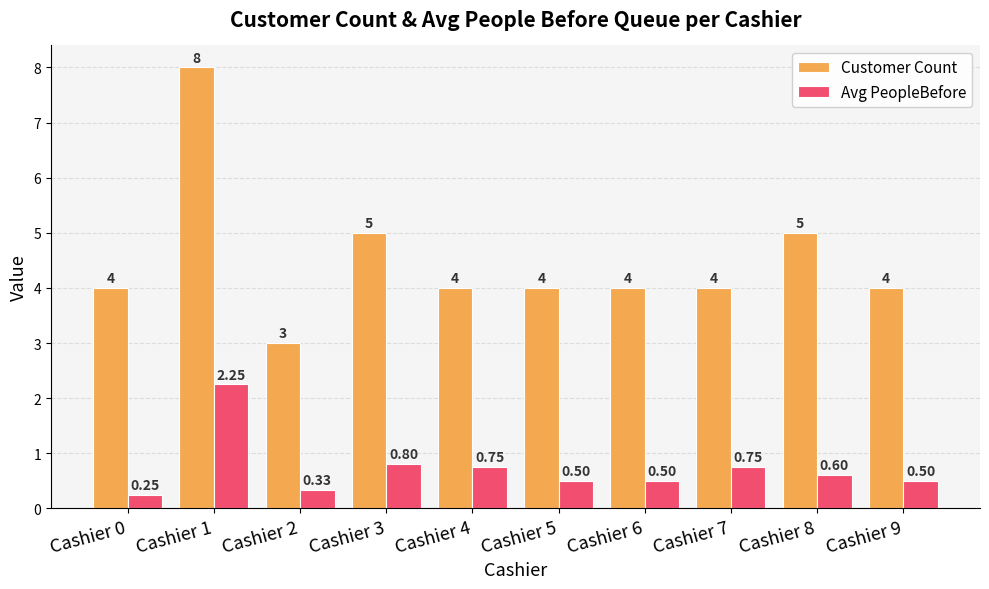

Count the number of data series in this chart.

2